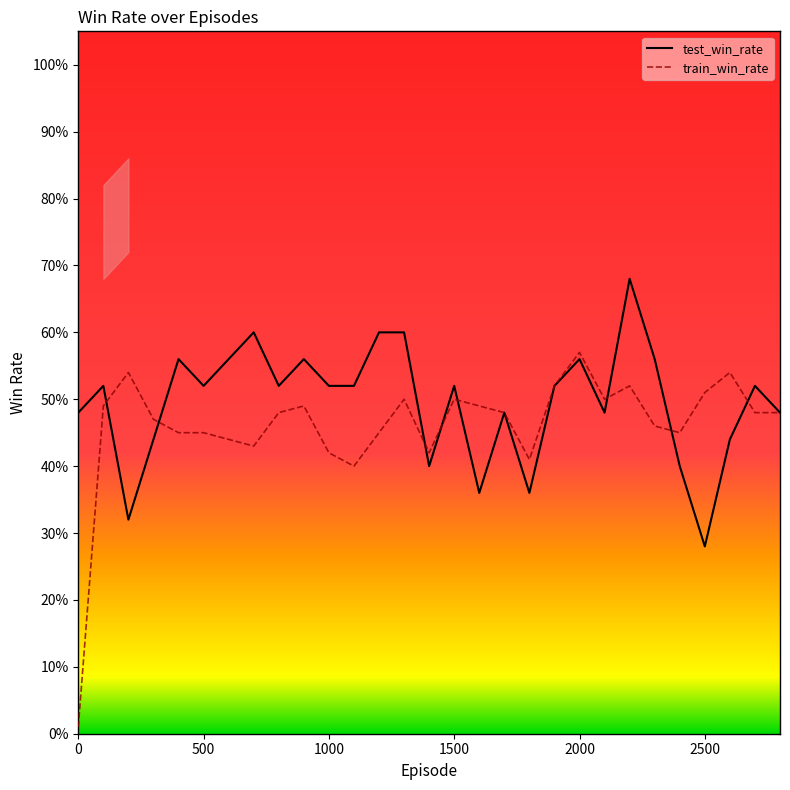

What is the total value across all series at 2600?

1.0